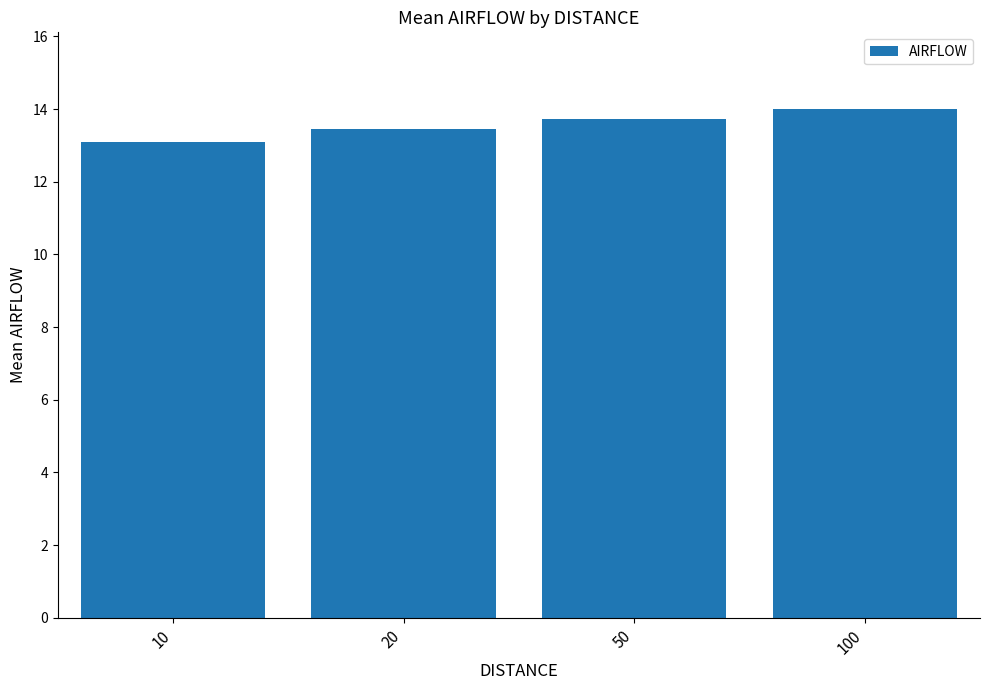

Does the chart contain any negative values?

No